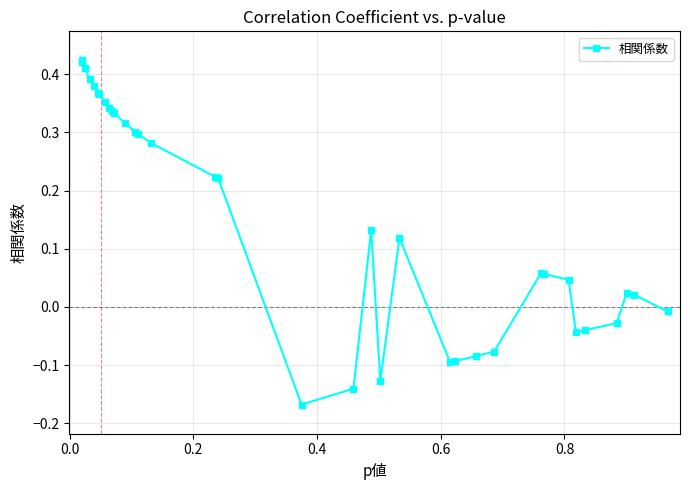

What is the difference between the maximum and second lowest values?

0.6